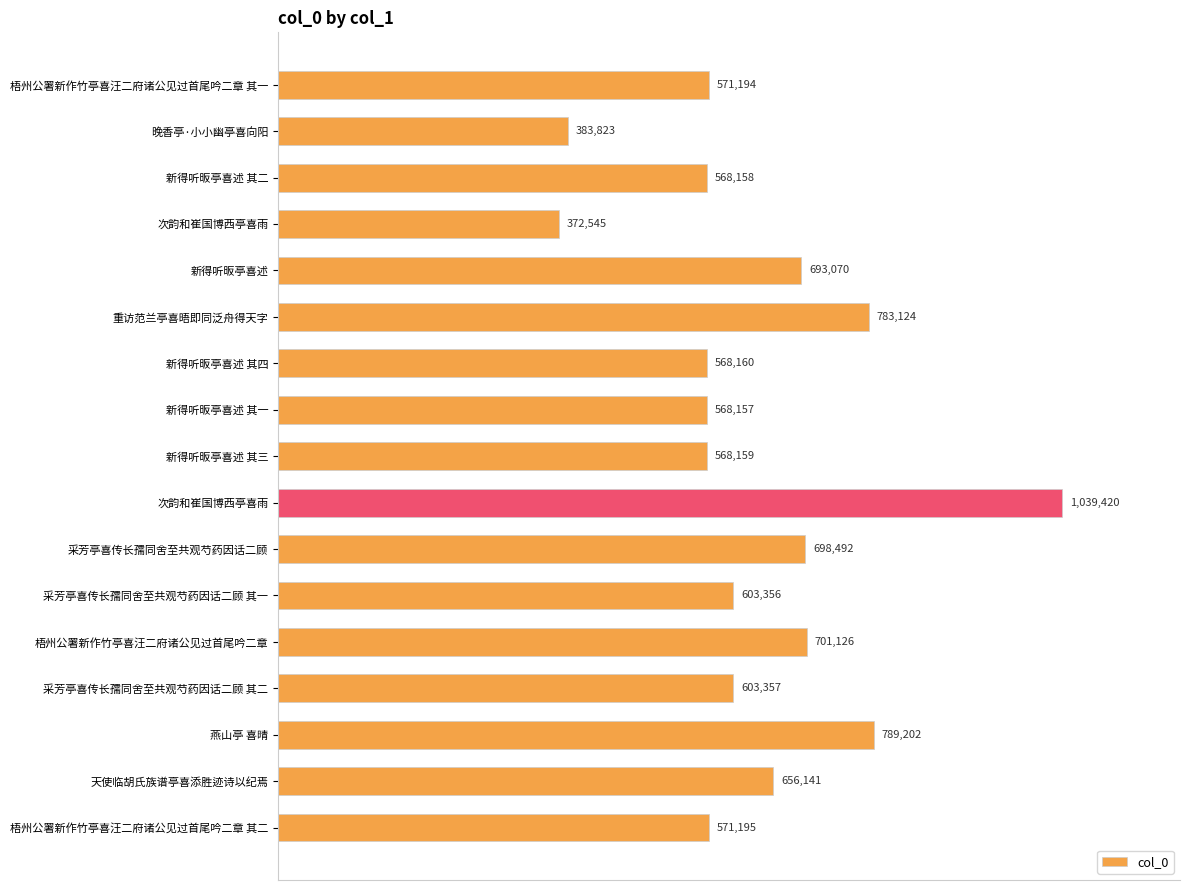

Does the chart contain any negative values?

No